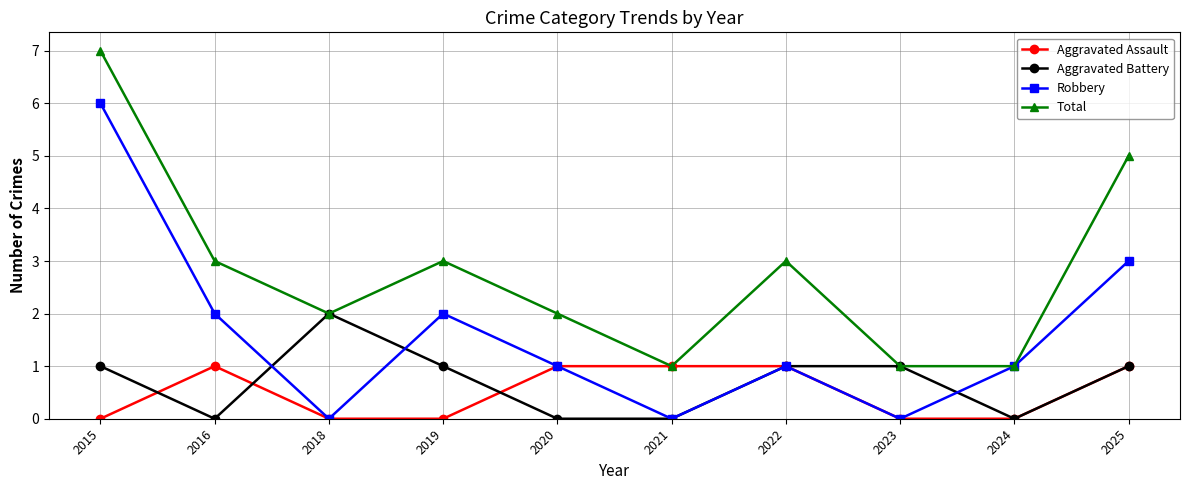

Reading left to right, what are all the values shown in this chart?

Aggravated Assault: 0	1	0	0	1	1	1	0	0	1
Aggravated Battery: 1	0	2	1	0	0	1	1	0	1
Robbery: 6	2	0	2	1	0	1	0	1	3
Total: 7	3	2	3	2	1	3	1	1	5